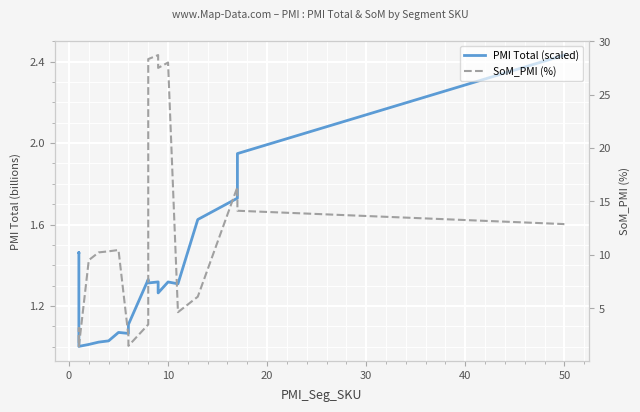

Is the value of SoM_PMI (%) at 50 greater than the value of PMI Total (scaled) at 40?

Yes